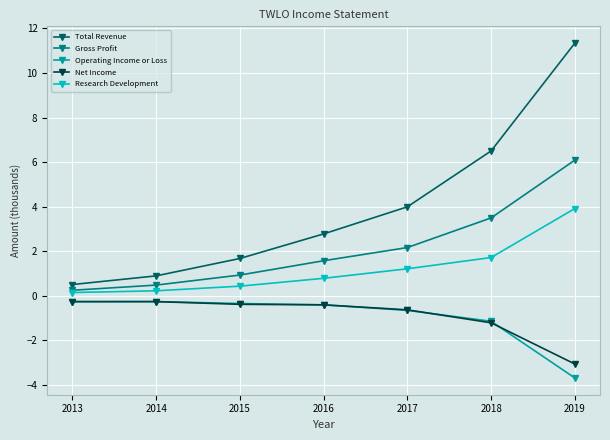

True or false: Total Revenue has more than 1 interior local peaks.

False